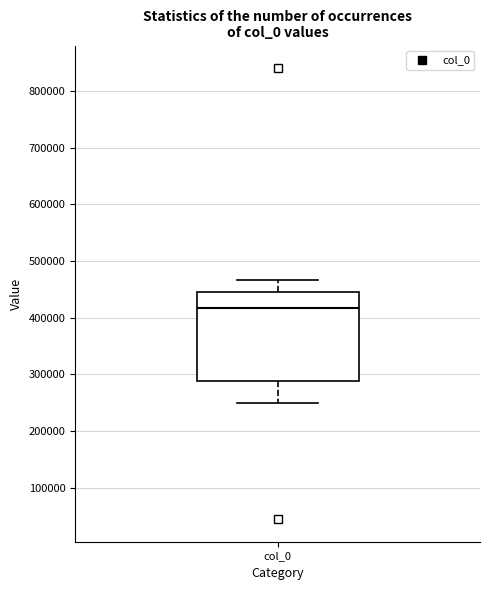

Read this box plot against the y-axis: the position of the median line, the range covered by the box, and the ends of both whiskers. The values are not printed on the chart, so give them approximately, as read against the axis.

median 420000, box 290000 to 450000, whiskers 250000 to 470000